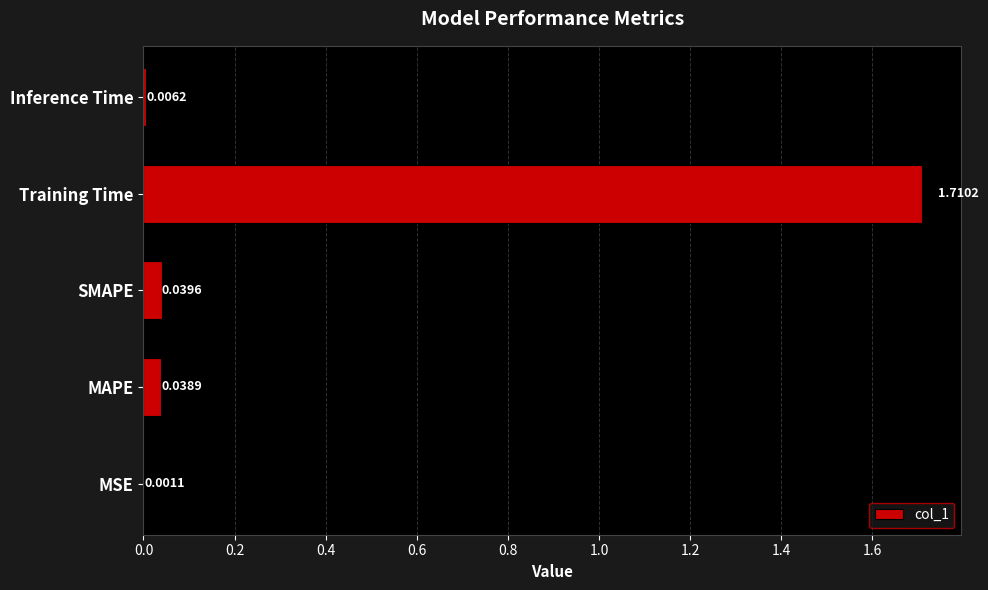

What is the sum of all values?

1.8